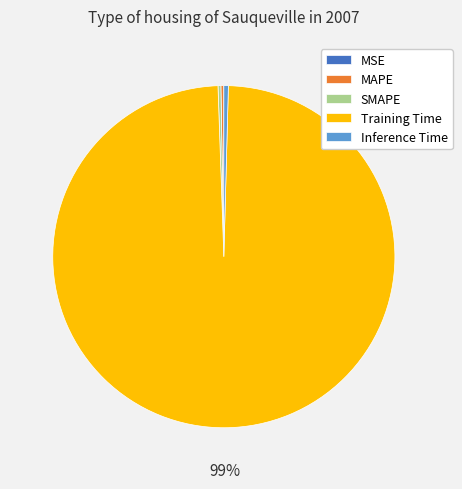

Which category has the biggest portion of the pie?

Training Time